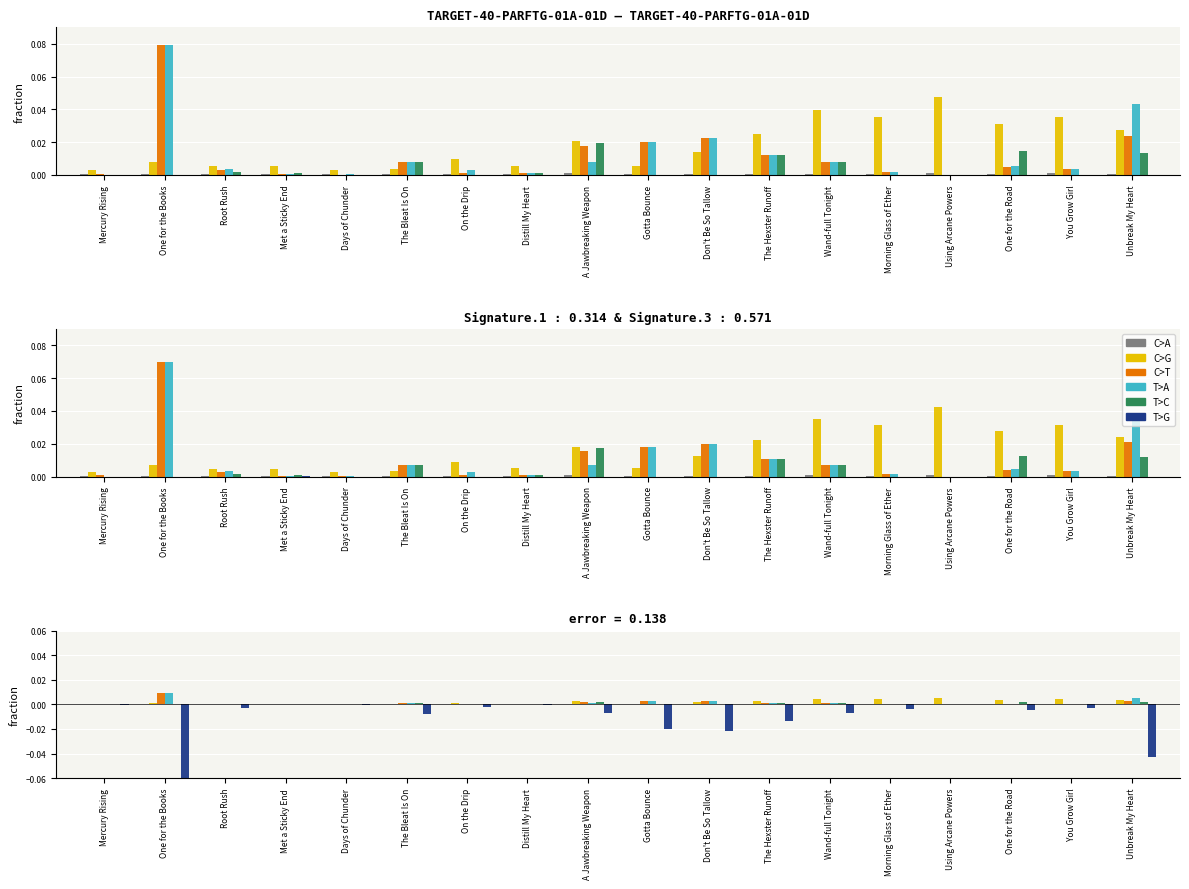

At which label does T>A reach its minimum?

Mercury Rising